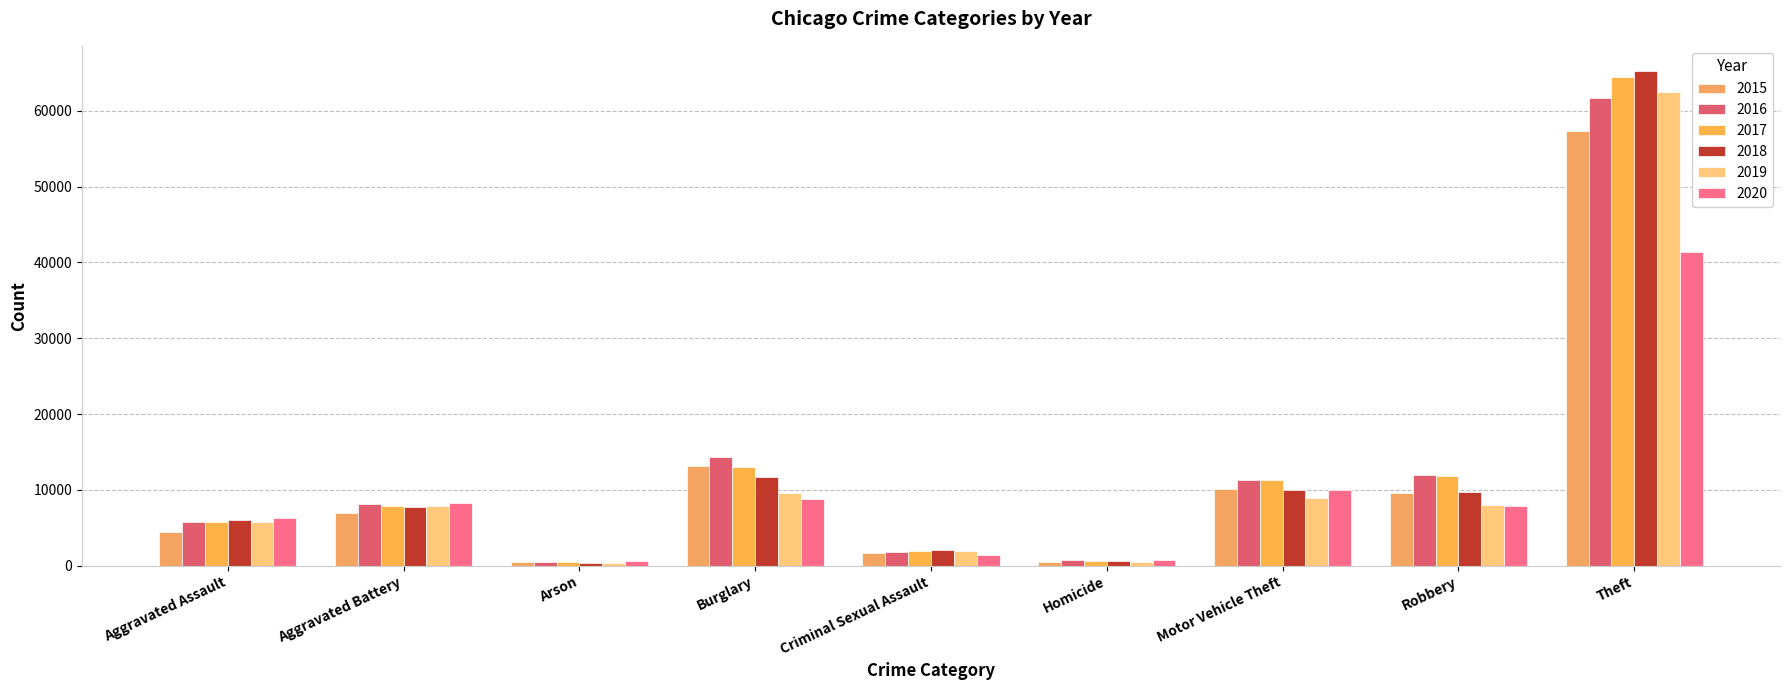

What position from the right is Aggravated Battery?

8